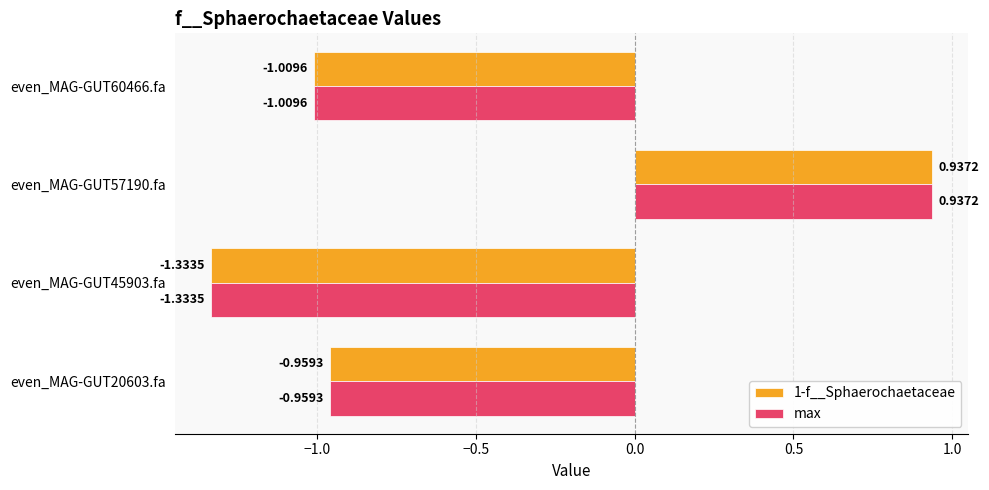

At which category is the sum across all series the highest?

even_MAG-GUT57190.fa